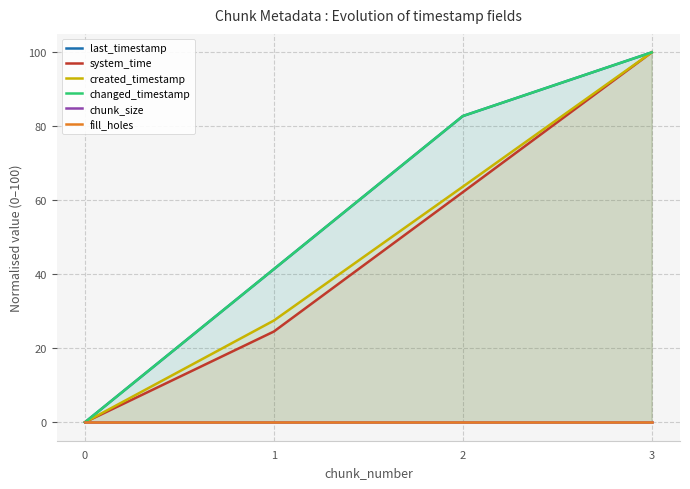

Which series has the widest spread of values?

last_timestamp